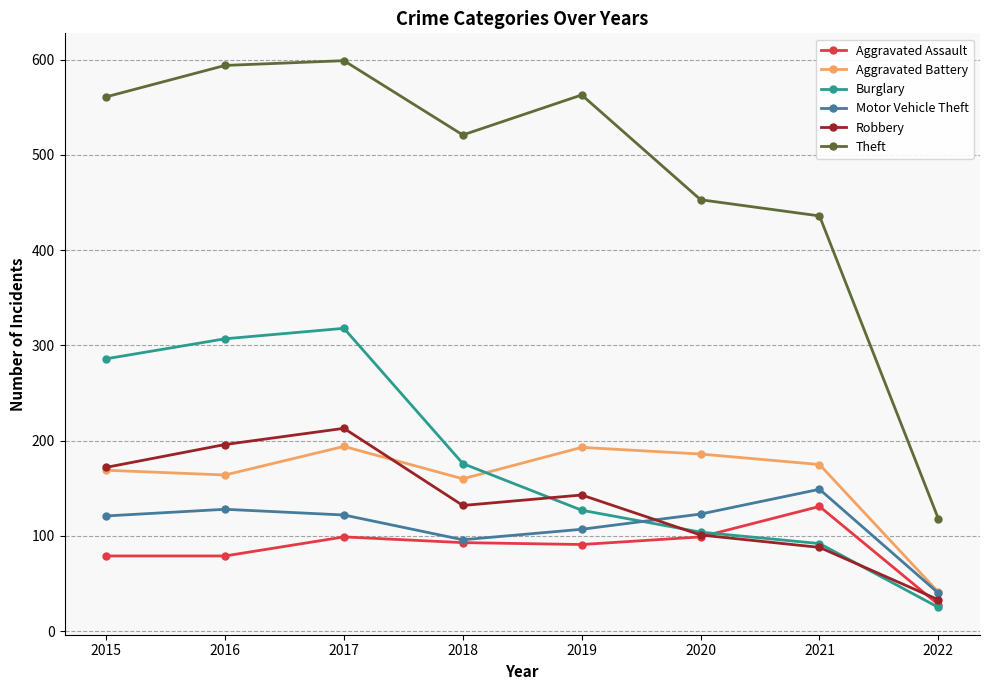

How many lines are shown in the chart?

6